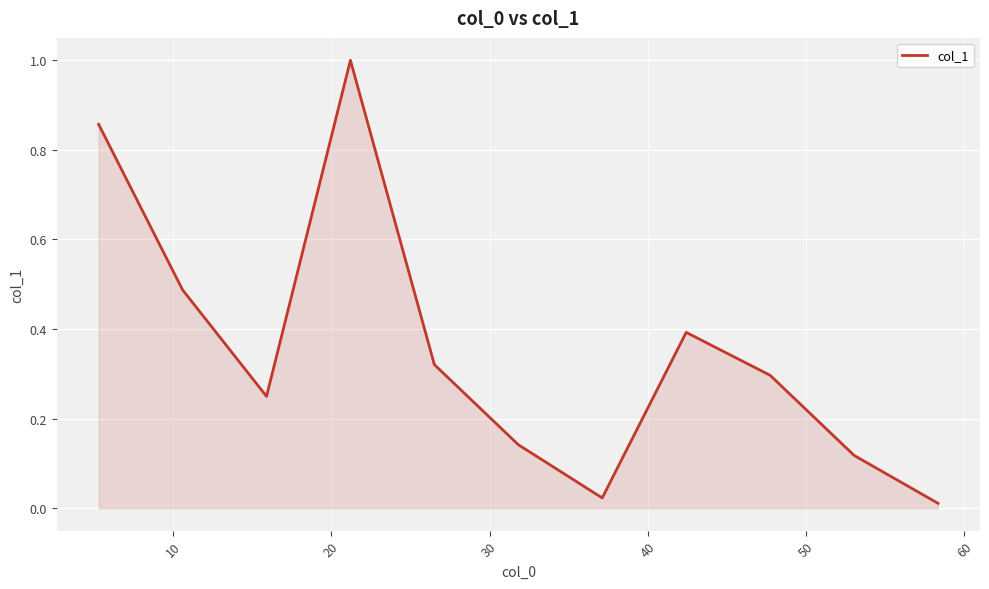

Does the chart have visible grid lines?

Yes